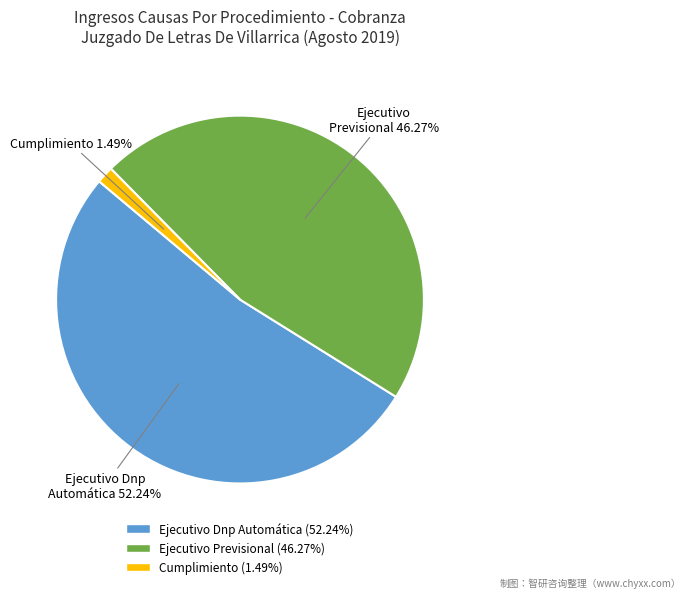

Which has a higher value, Ejecutivo Previsional or Cumplimiento?

Ejecutivo Previsional